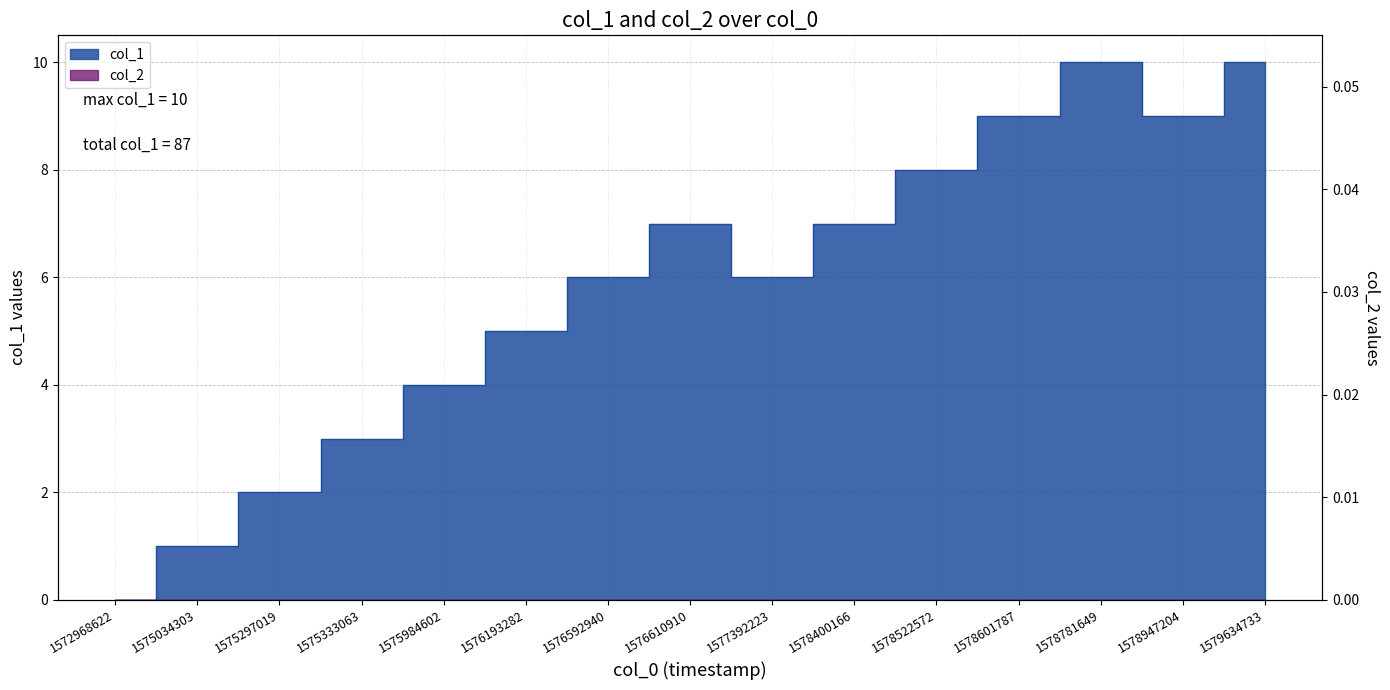

Read the value at 1576193282.

5